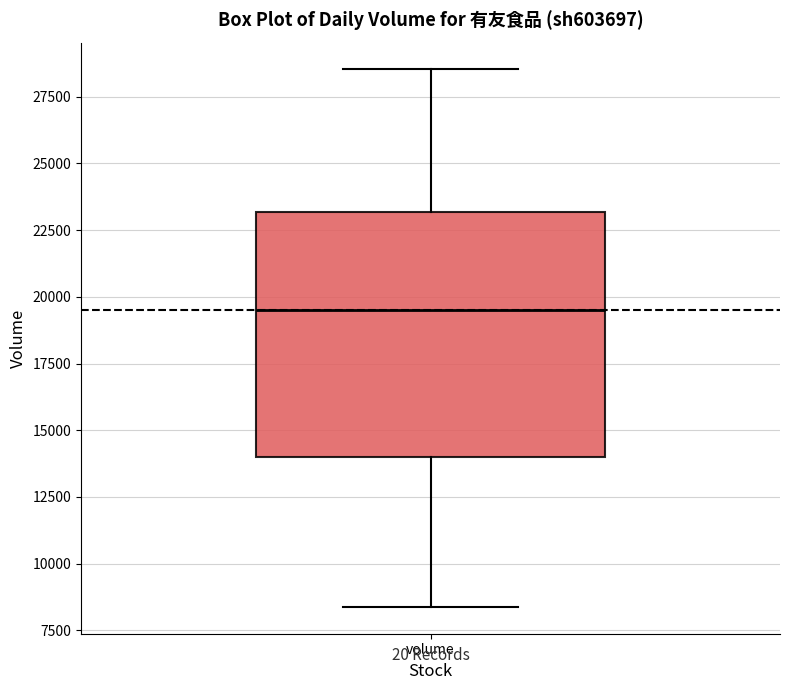

Transcribe this box plot: give where the median line is, the range the box spans, and where the two whiskers end, as read against the y-axis. The values are not printed on the chart, so give them approximately, as read against the axis.

median 19500, box 14000 to 23000, whiskers 8500 to 28500